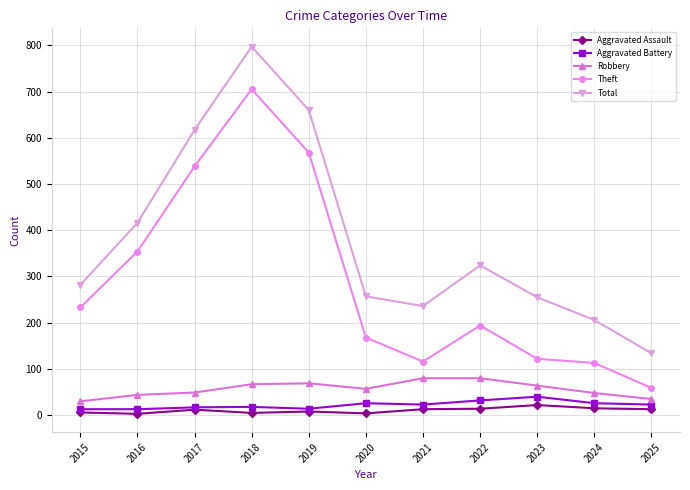

At which label is Theft closest to 382?

2016